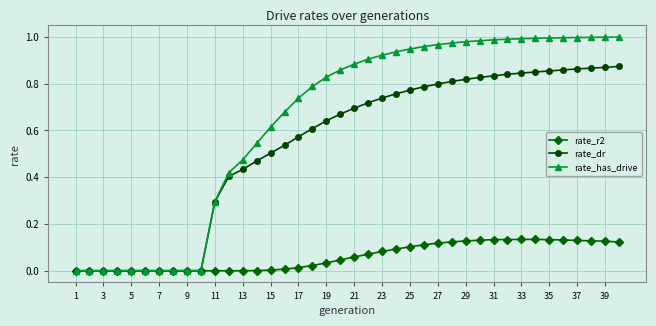

Which series has the largest range (max minus min)?

rate_has_drive